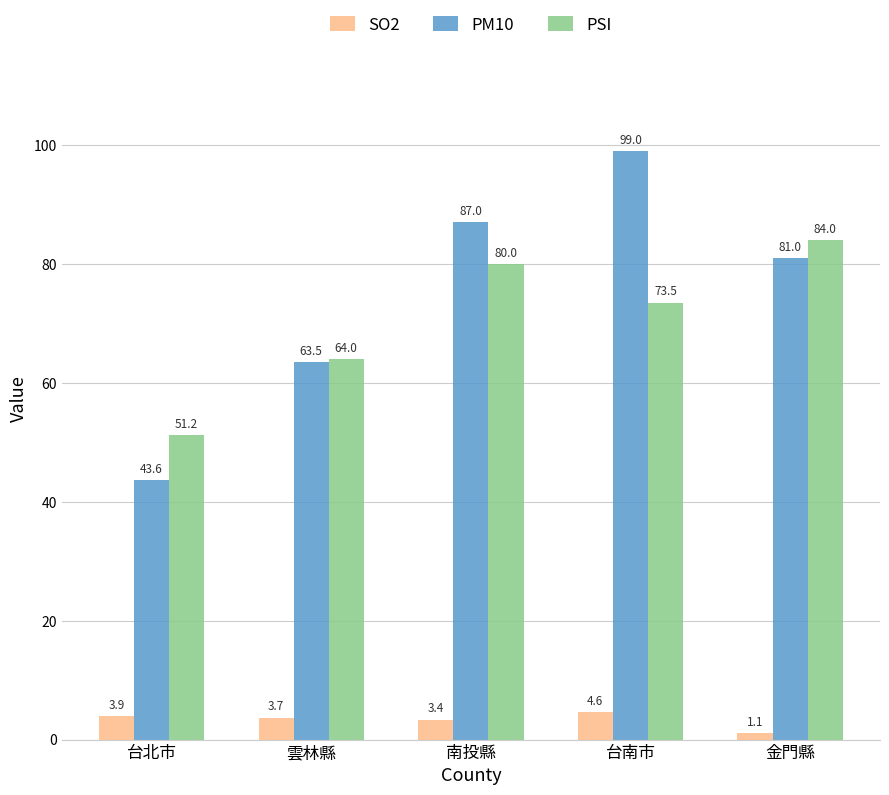

Which series has the widest spread of values?

PM10